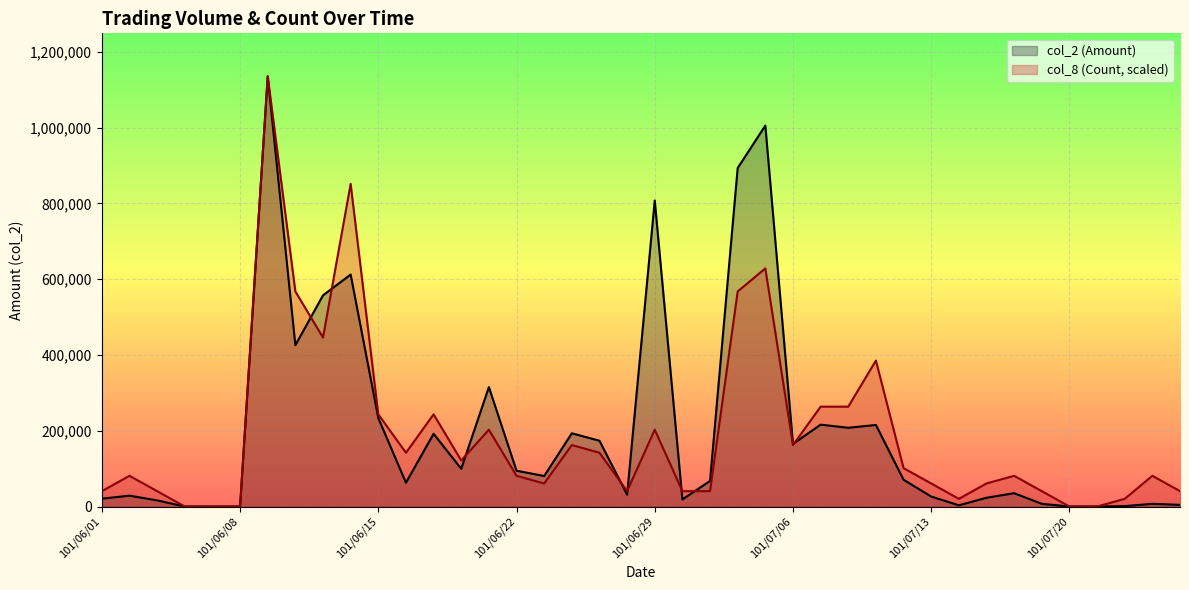

Is it true that col_2 (Amount) equals 8907 at 101/06/05?

False